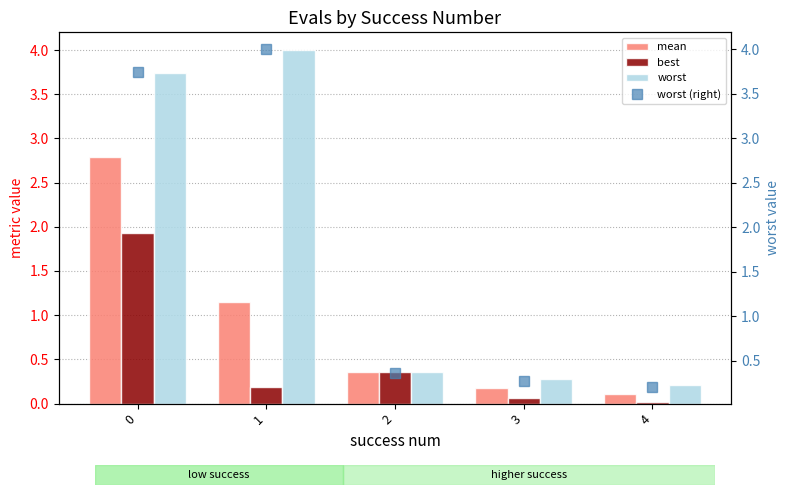

Count the number of categories in the chart.

5